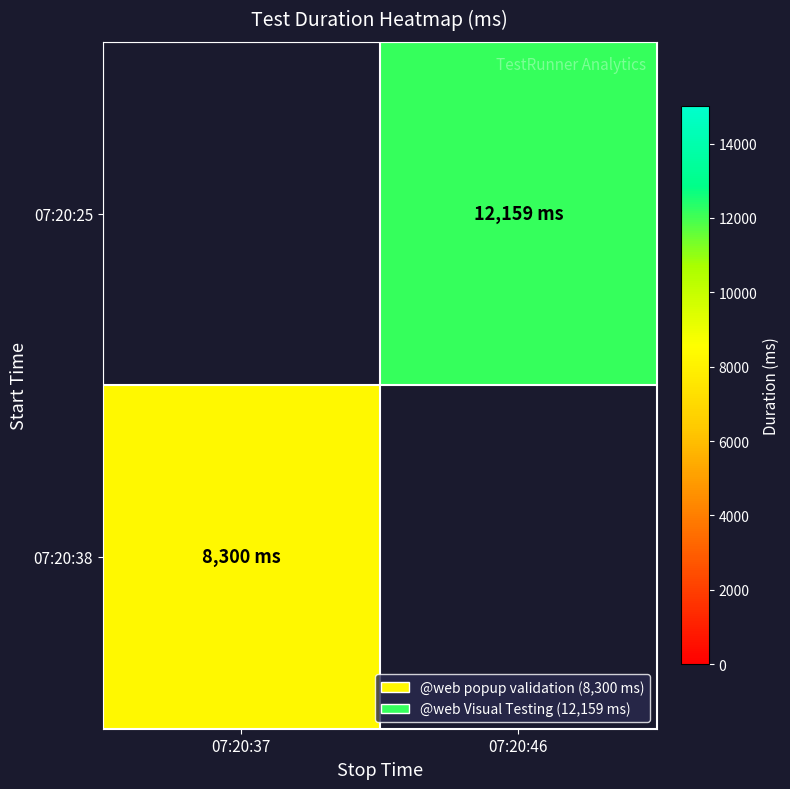

At which label does 07:20:38 reach its minimum?

07:20:37